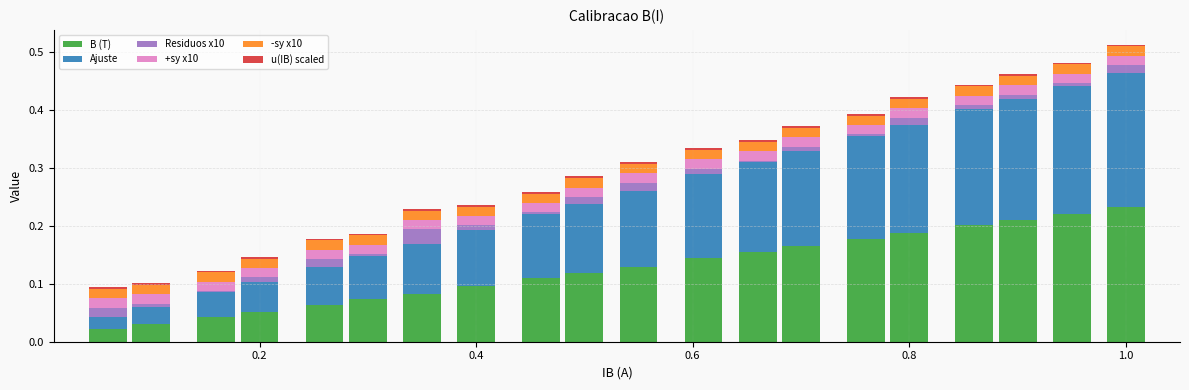

At which label does B (T) reach its peak?

1.0